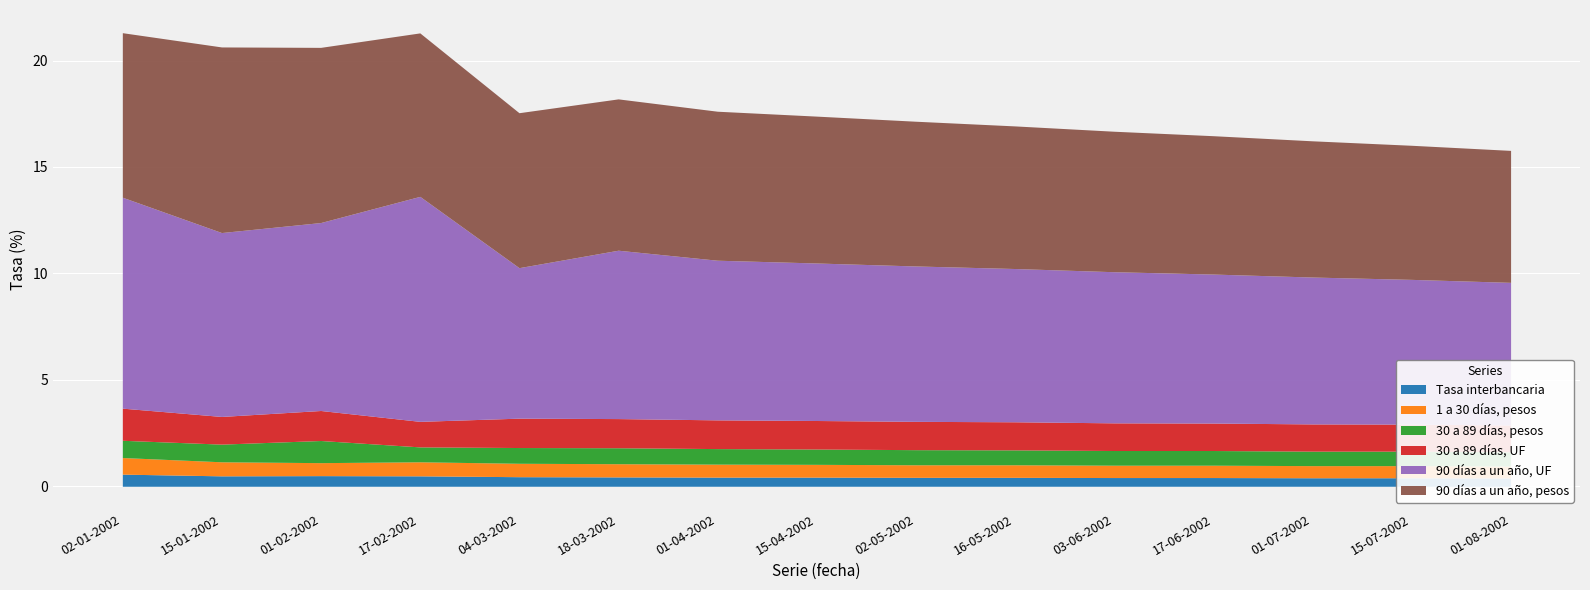

What is the label of the 3rd point from the right?

01-07-2002